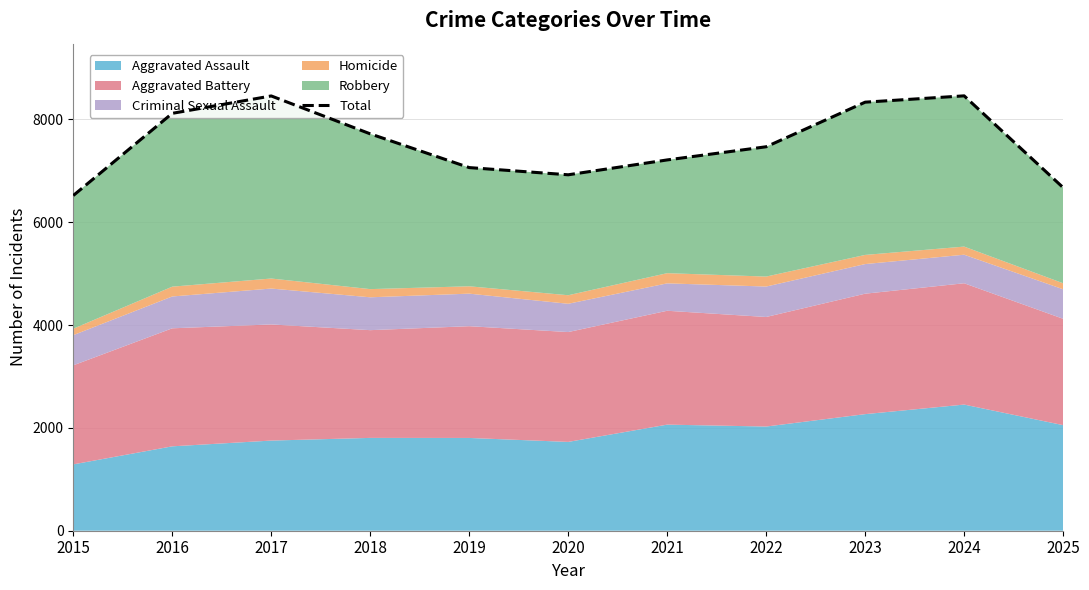

How many lines are shown in the chart?

1